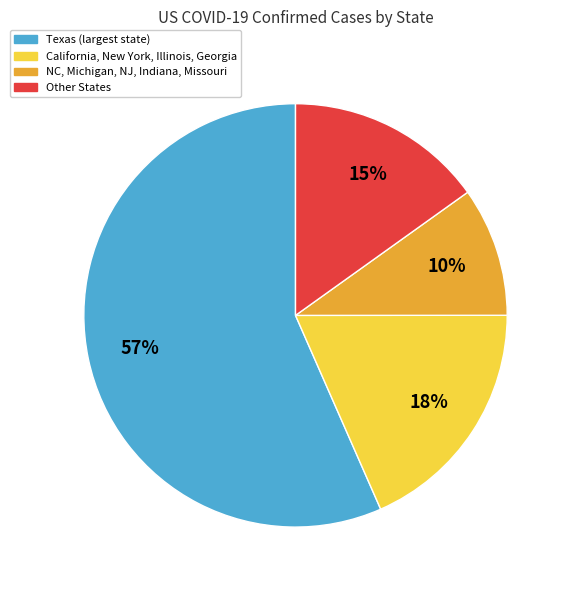

To the nearest percent, what is the difference between the largest and smallest slice percentages?

47%